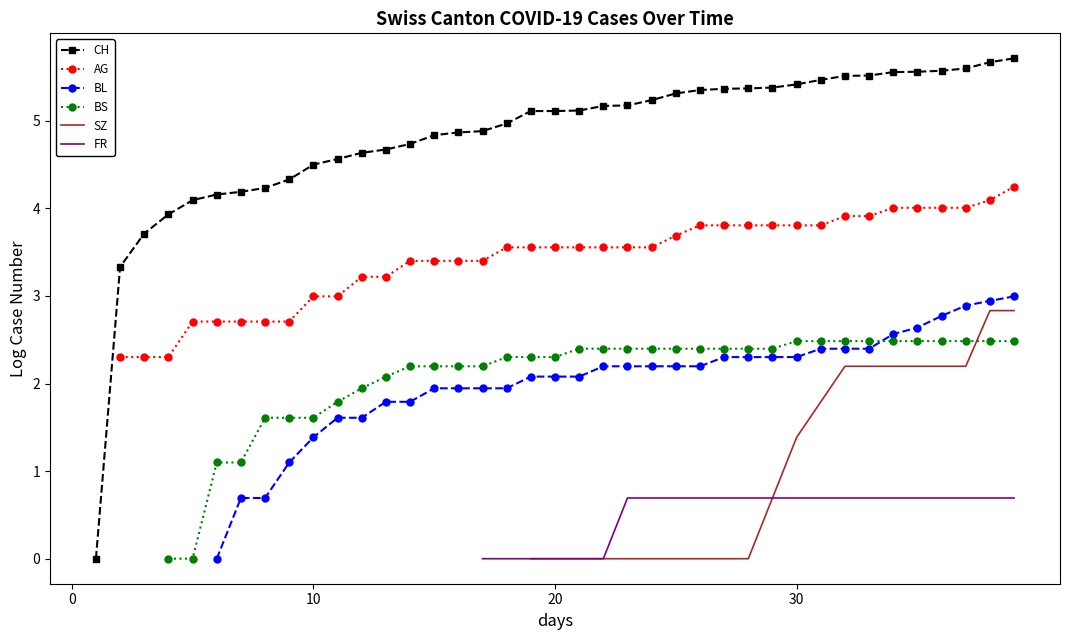

True or false: BS and FR cross at least once.

False